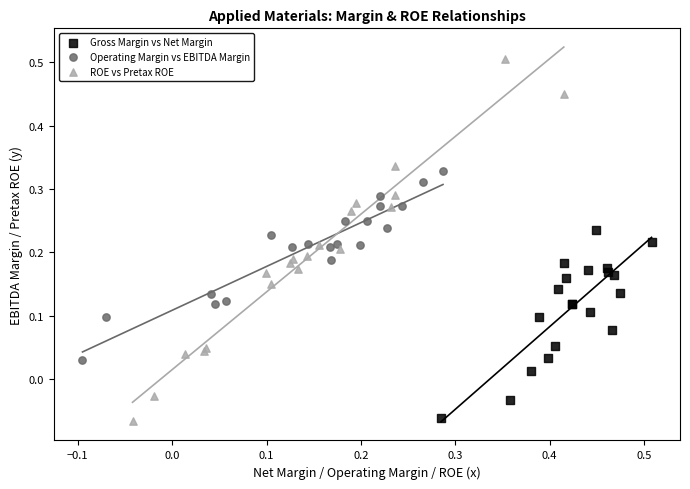

Which series contains the highest Y value?

ROE vs Pretax ROE